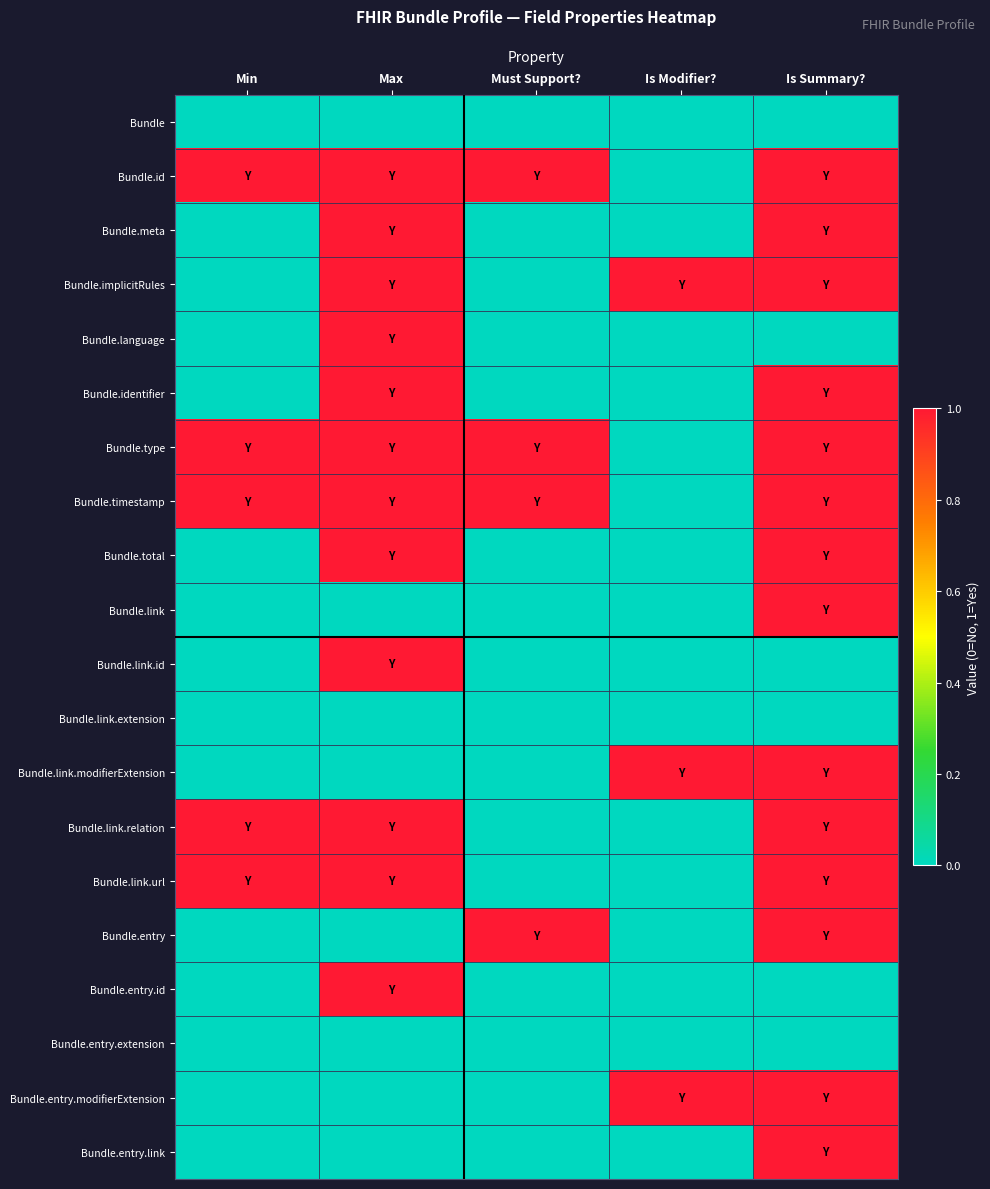

Rank the series by their maximum value, from lowest to highest.

Bundle, Bundle.link.extension, Bundle.entry.extension, Bundle.id, Bundle.meta, Bundle.implicitRules, Bundle.language, Bundle.identifier, Bundle.type, Bundle.timestamp, Bundle.total, Bundle.link, Bundle.link.id, Bundle.link.modifierExtension, Bundle.link.relation, Bundle.link.url, Bundle.entry, Bundle.entry.id, Bundle.entry.modifierExtension, Bundle.entry.link